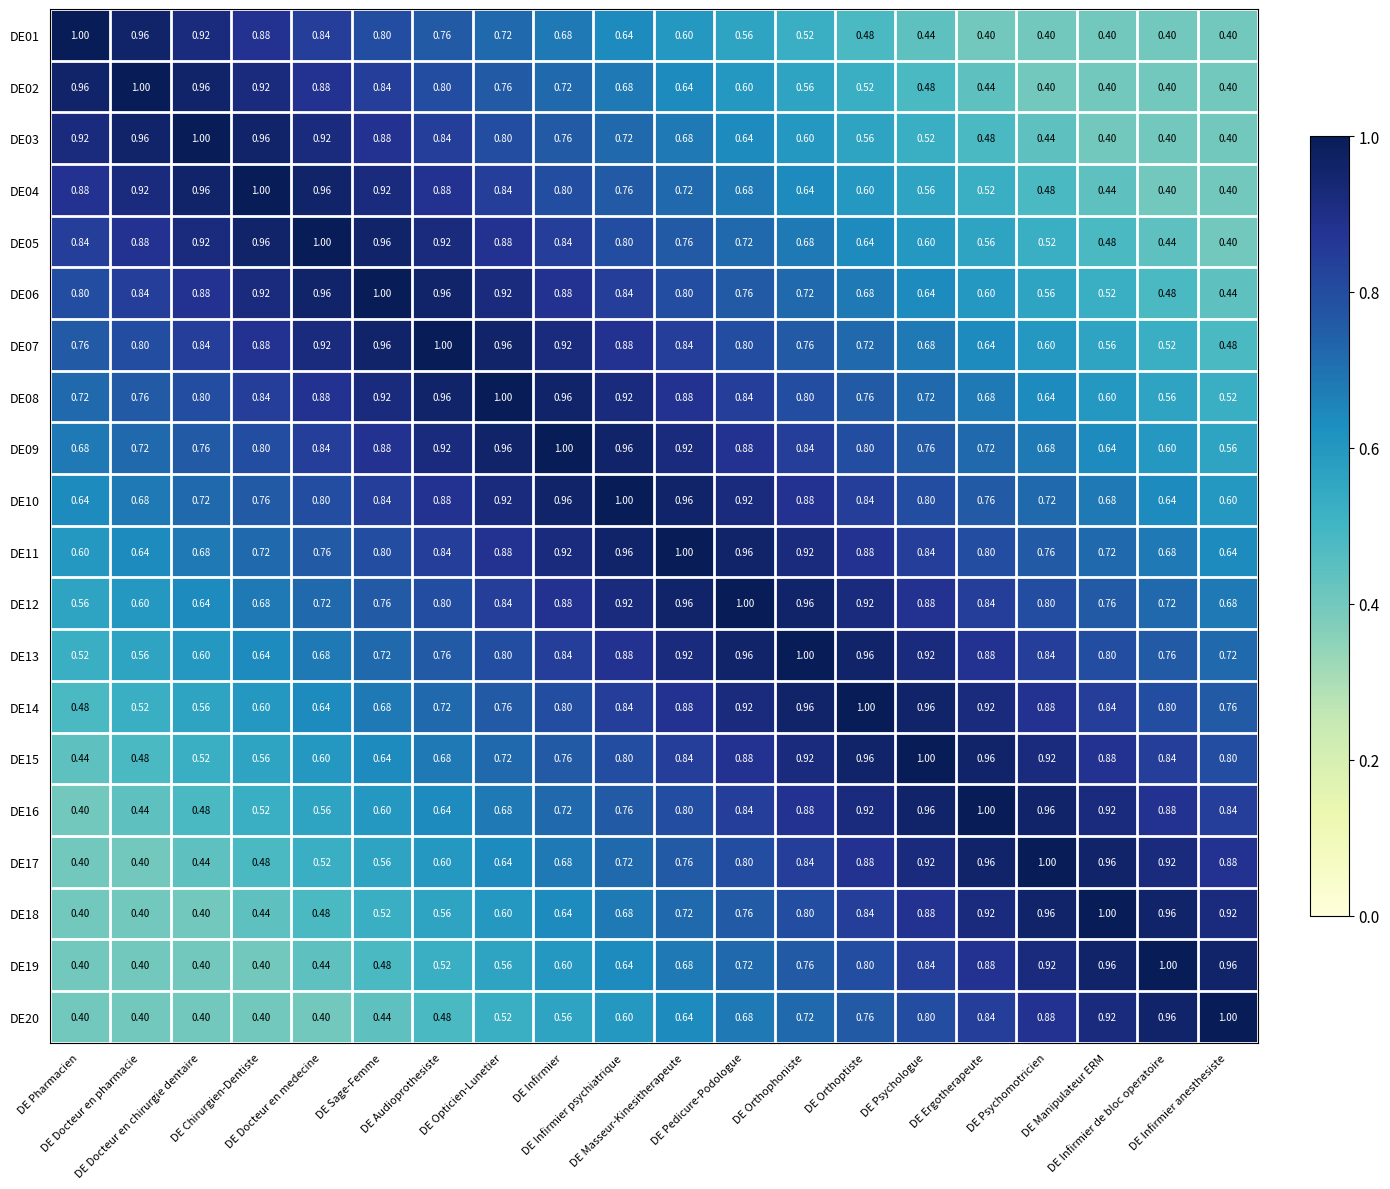

What is the minimum value shown in the chart?

0.4